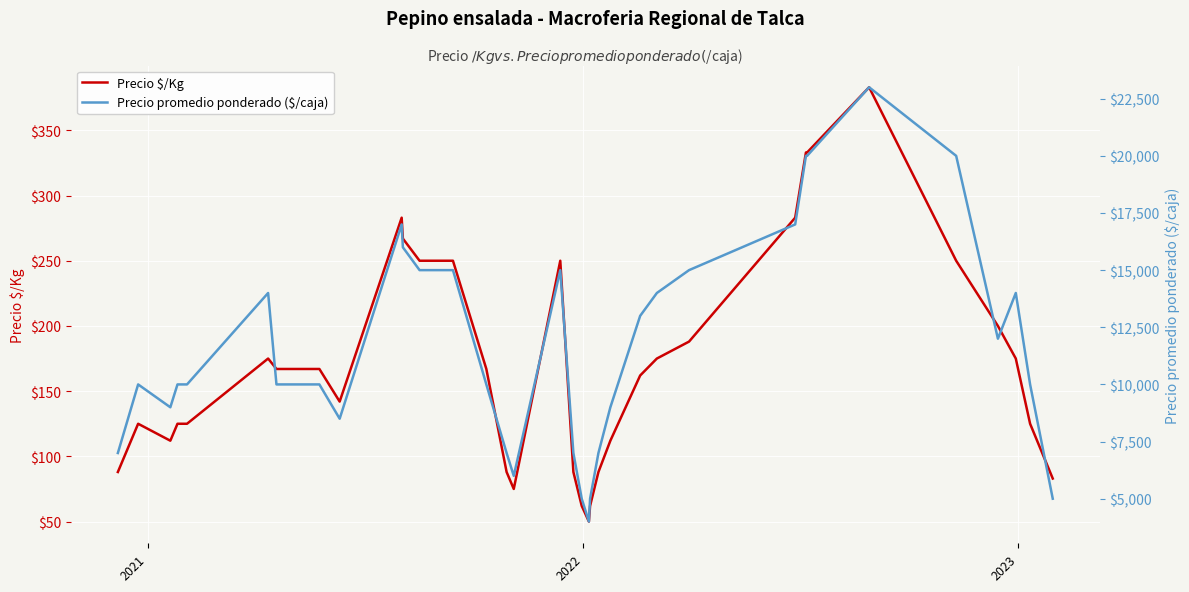

What is the minimum value for Precio $/Kg?

50